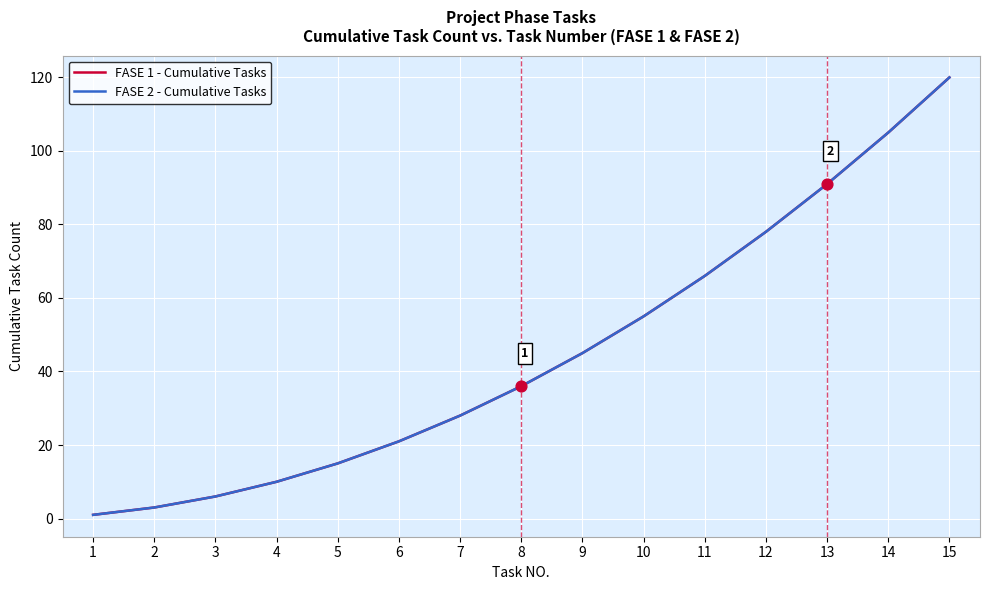

Does the chart have visible grid lines?

Yes